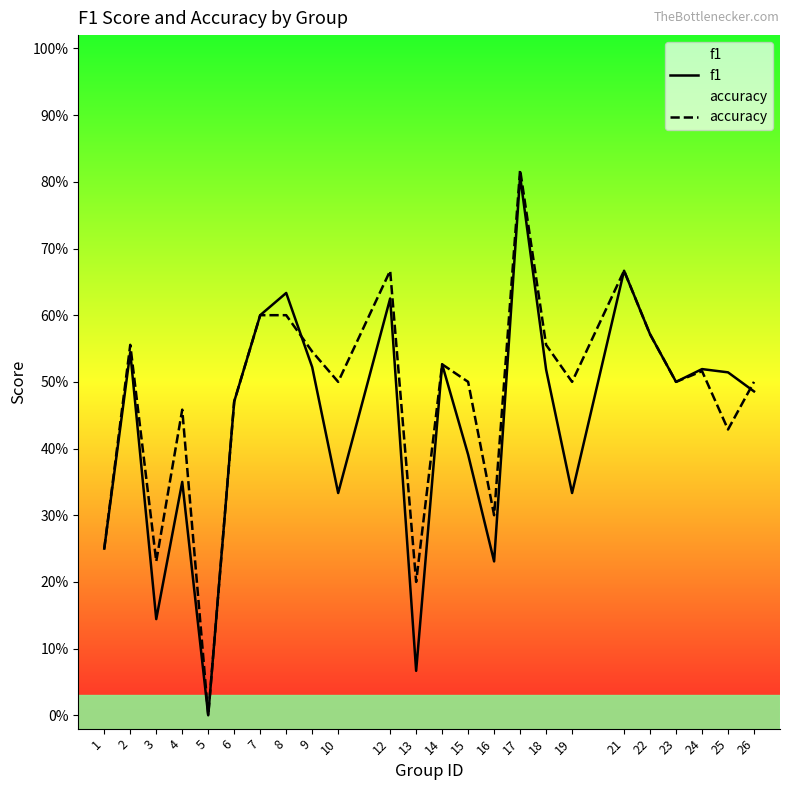

What is the value of the accuracy point at the 7th from the left?

0.6